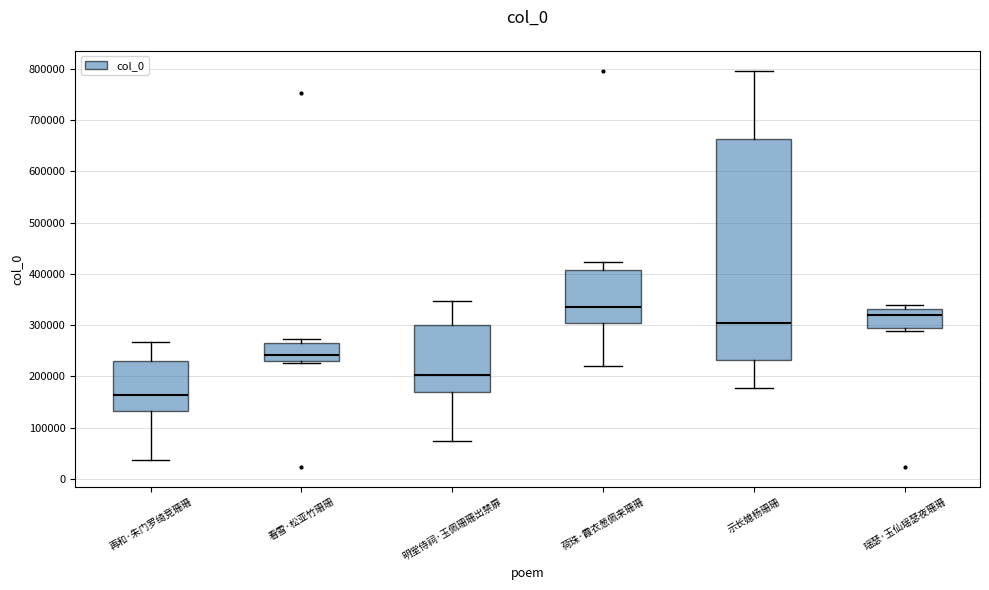

Where is the lower edge of the box for 瑶瑟·玉仙瑶瑟夜珊珊 on the y-axis? The values are not printed on the chart, so give them approximately, as read against the axis.

290000